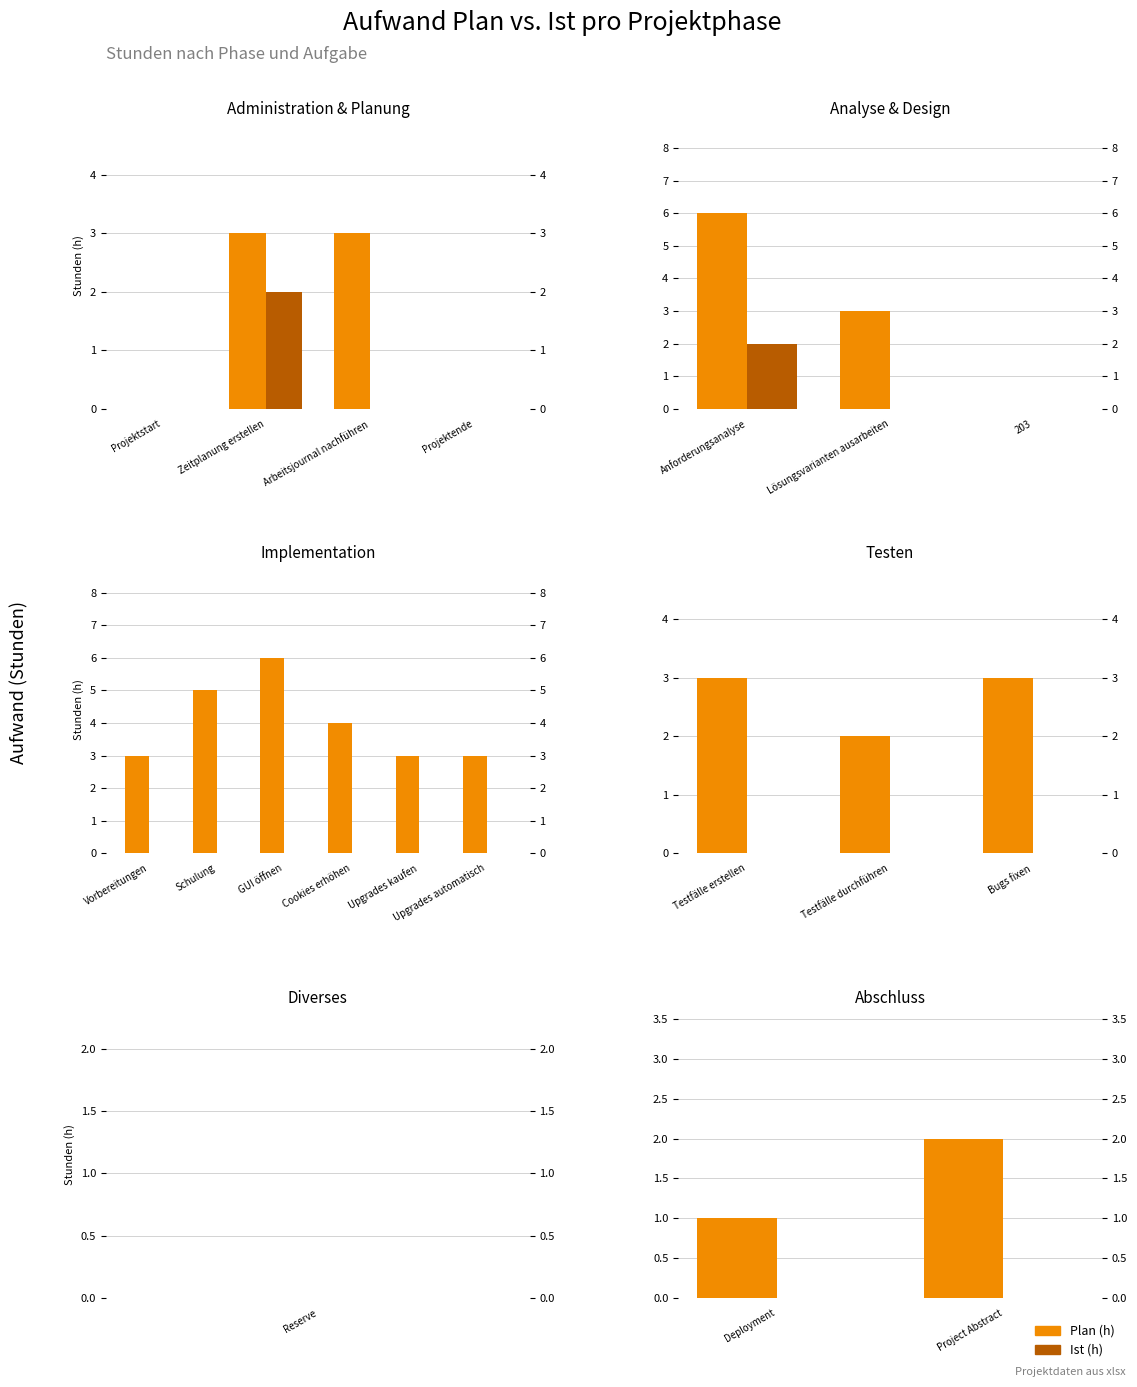

Rank the series by their average value, from highest to lowest.

Plan (h), Ist (h)